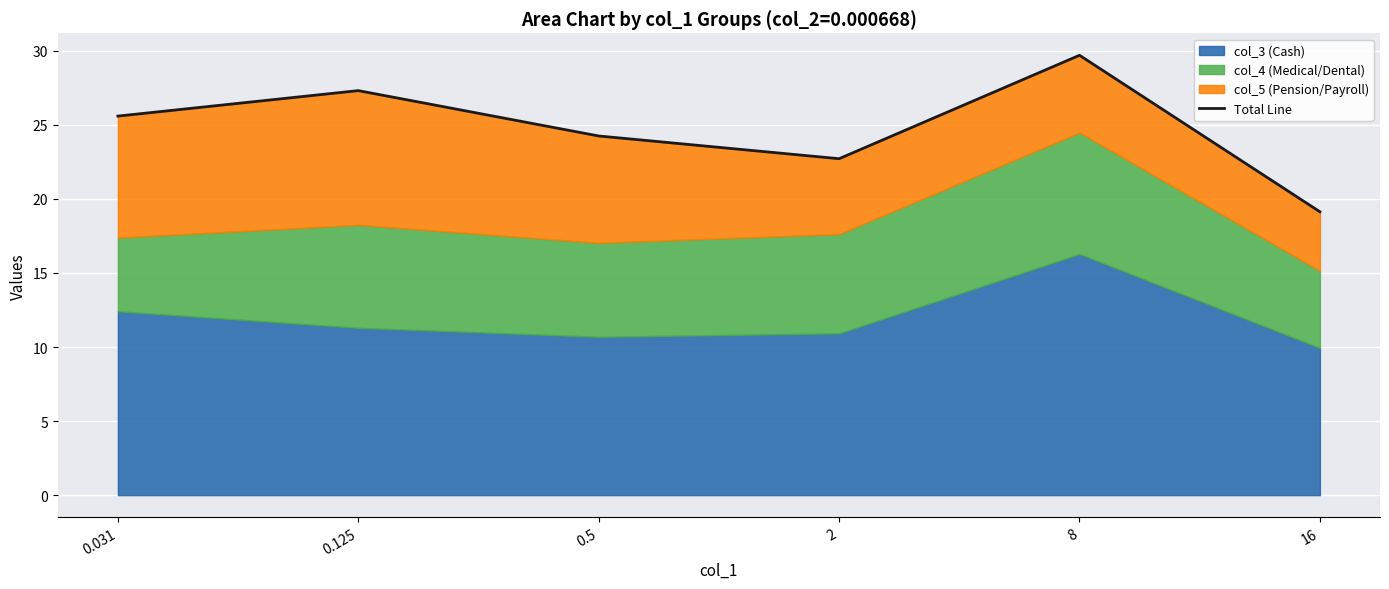

Rank the categories by value from lowest to highest.

16, 2, 0.5, 0.031, 0.125, 8